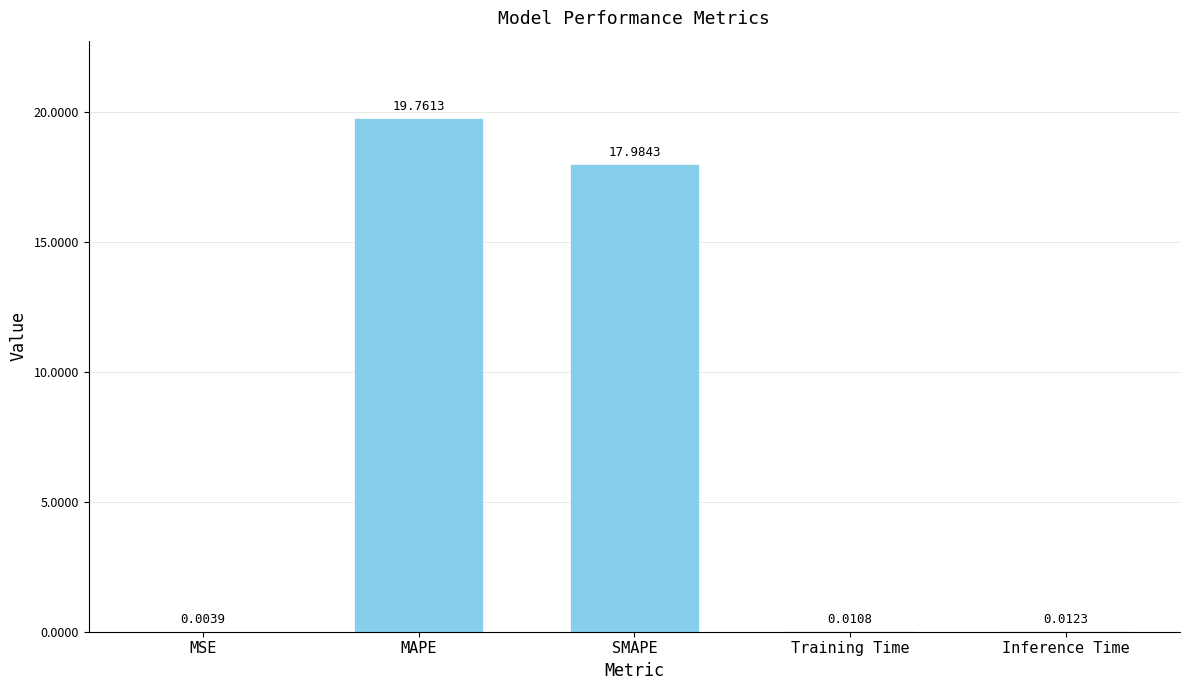

What is the change in value from MSE to SMAPE?

+18.0